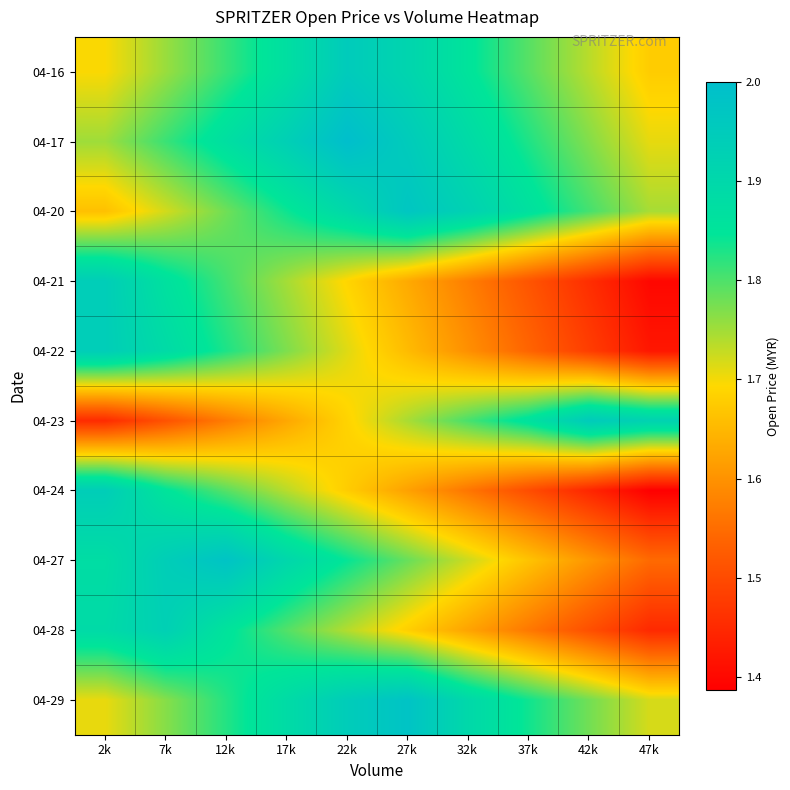

At how many categories does at least one series exceed 1?

10